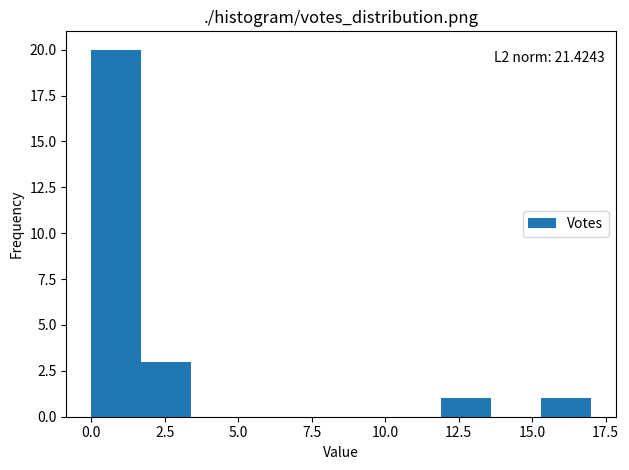

Read against the x-axis, roughly where is the centre of the tallest bar?

1.0